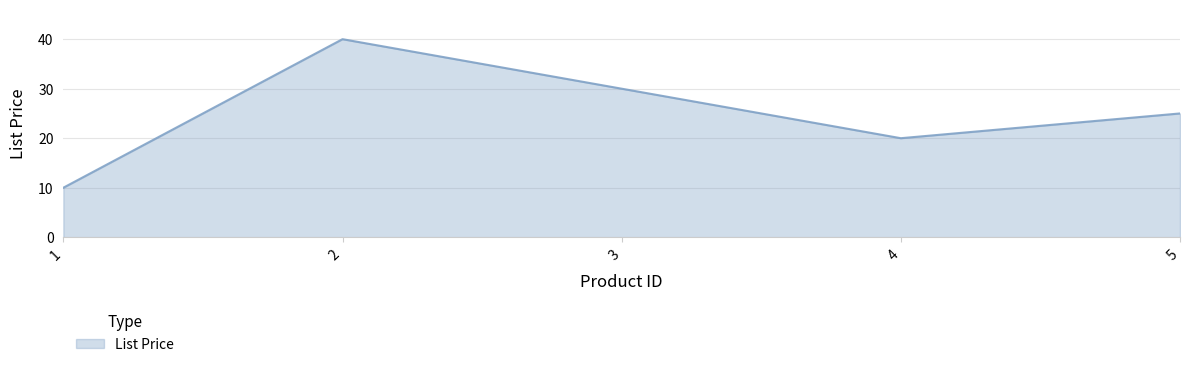

At which category does the data reach its first local peak?

2